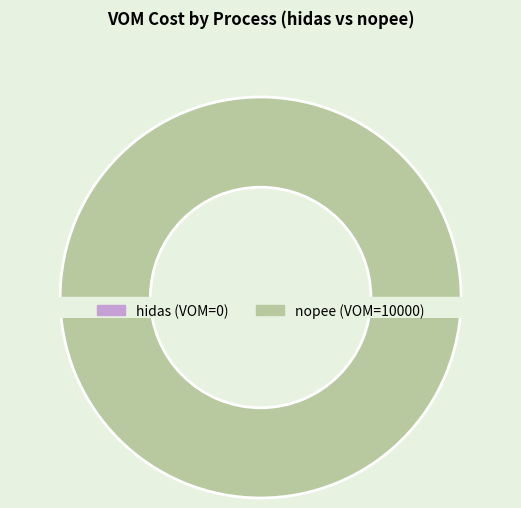

Count the number of slices in the pie.

2